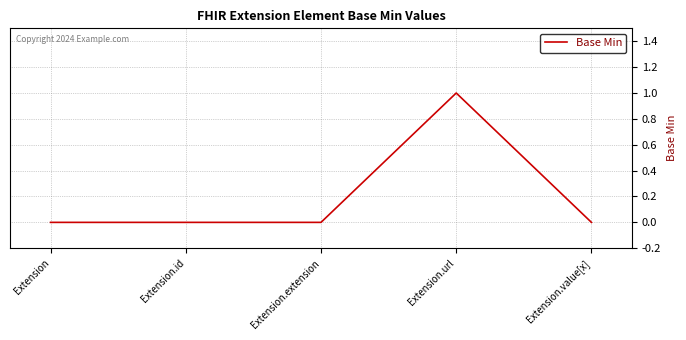

Does the chart have visible grid lines?

Yes